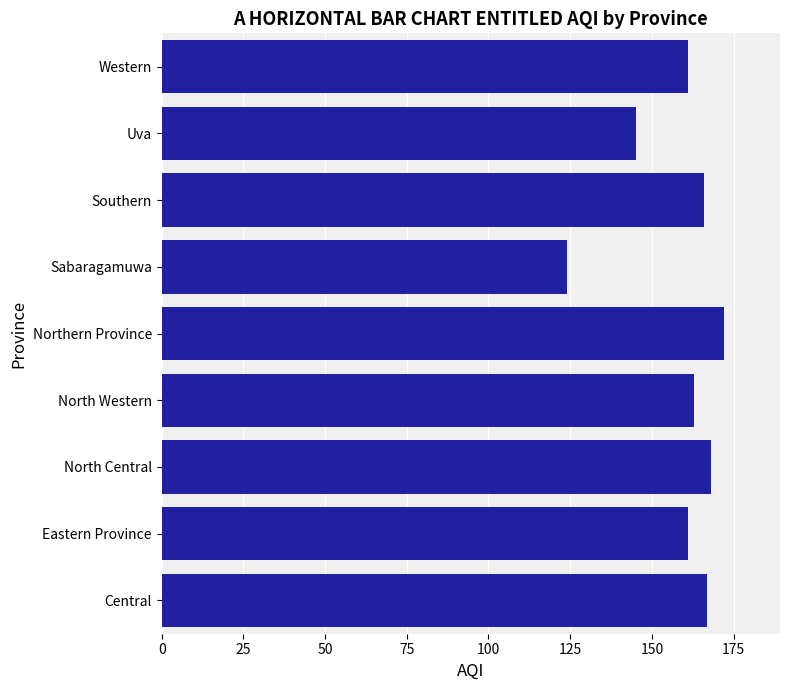

What is the average value?

159